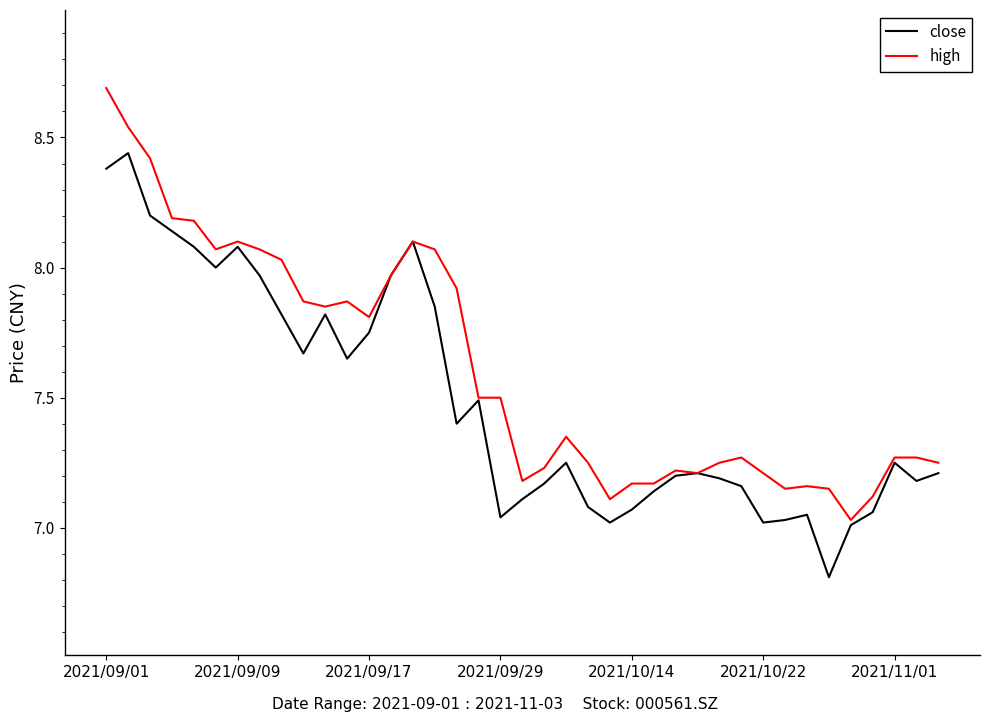

Rank the series by their maximum value, from highest to lowest.

high, close